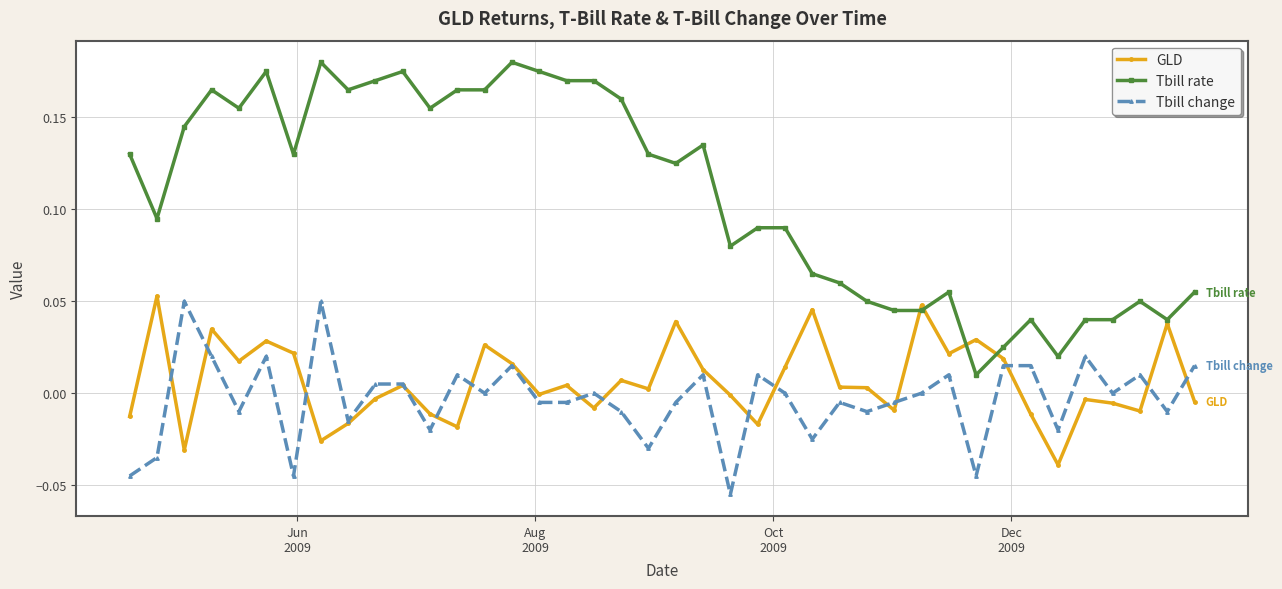

Is this an area chart (filled region under the line)?

No